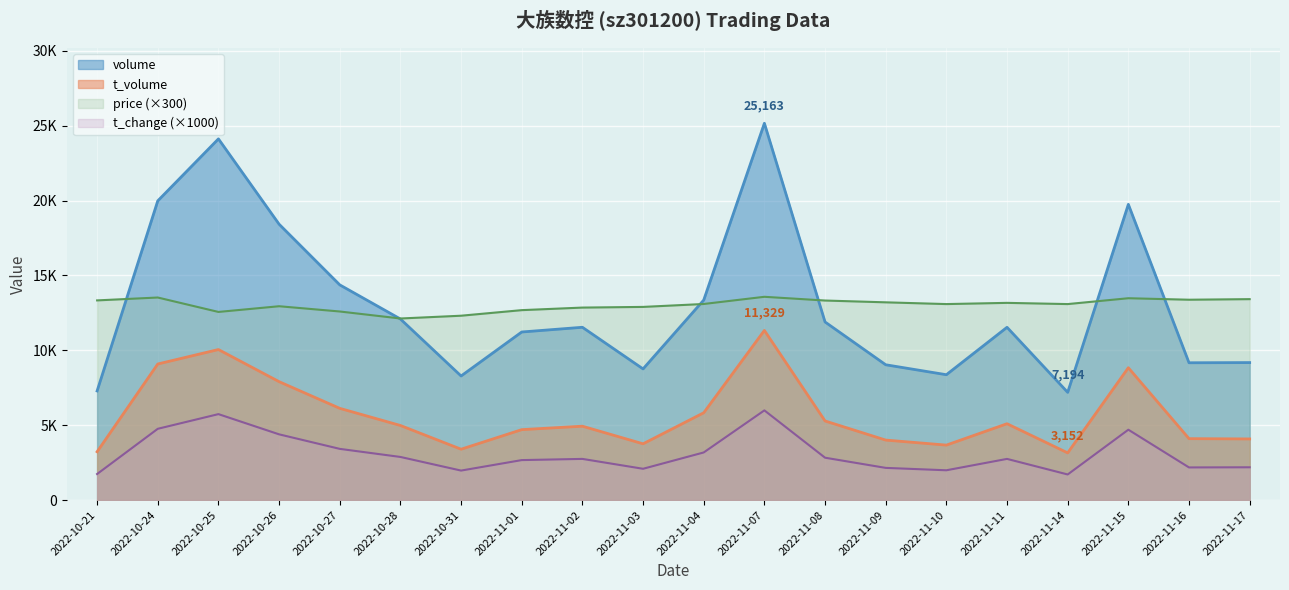

How many series are shown in this chart?

4